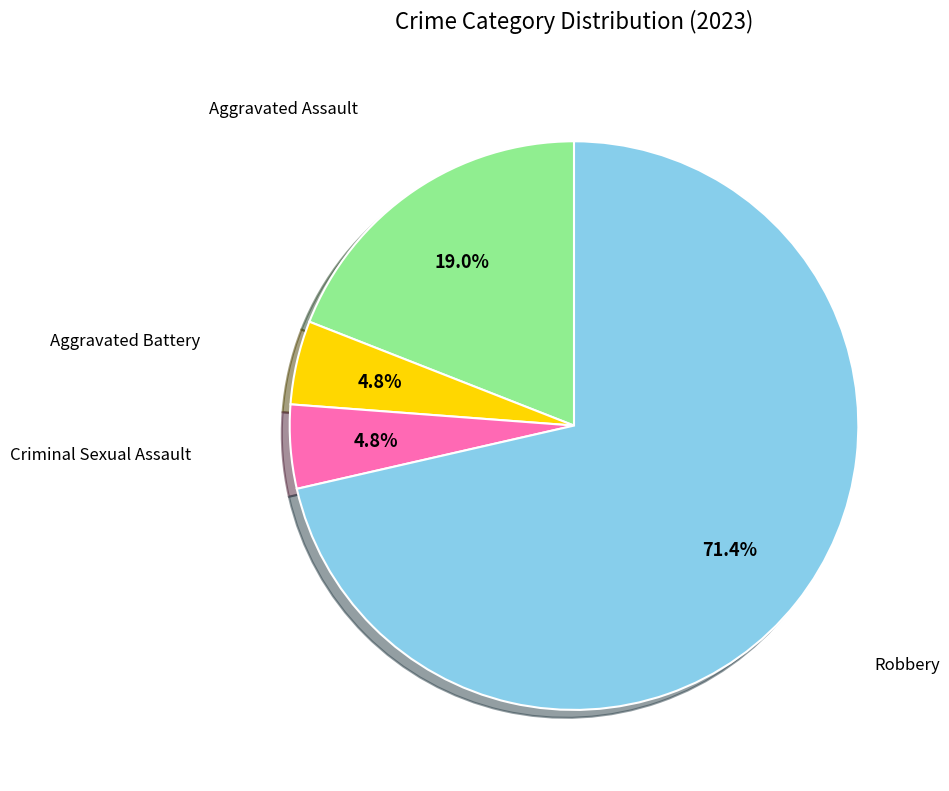

Is there a majority slice in this chart?

Yes